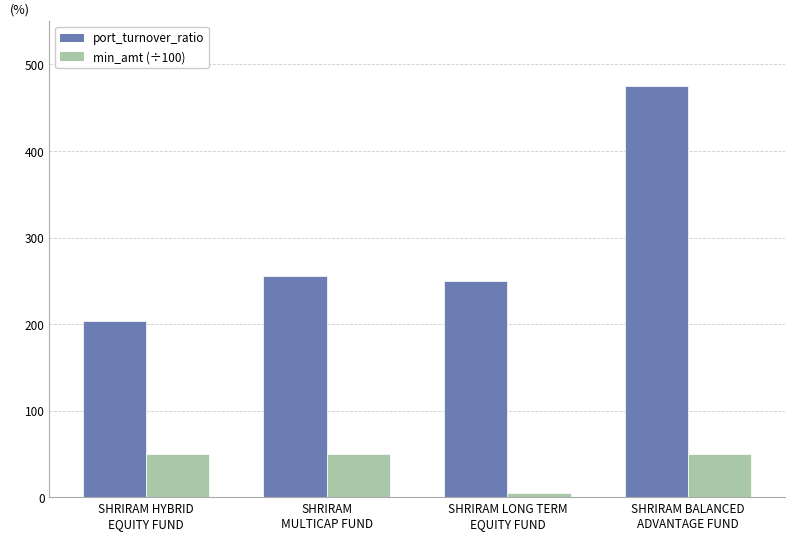

Read the min_amt (÷100) value at SHRIRAM
MULTICAP FUND.

50.0